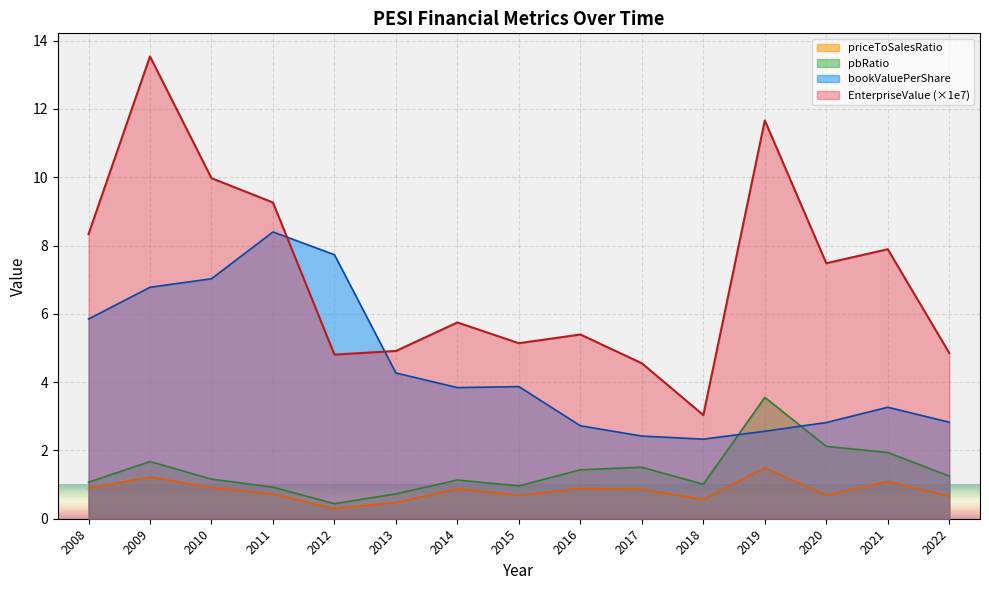

Is it true that bookValuePerShare equals 4.3 at 2013?

True